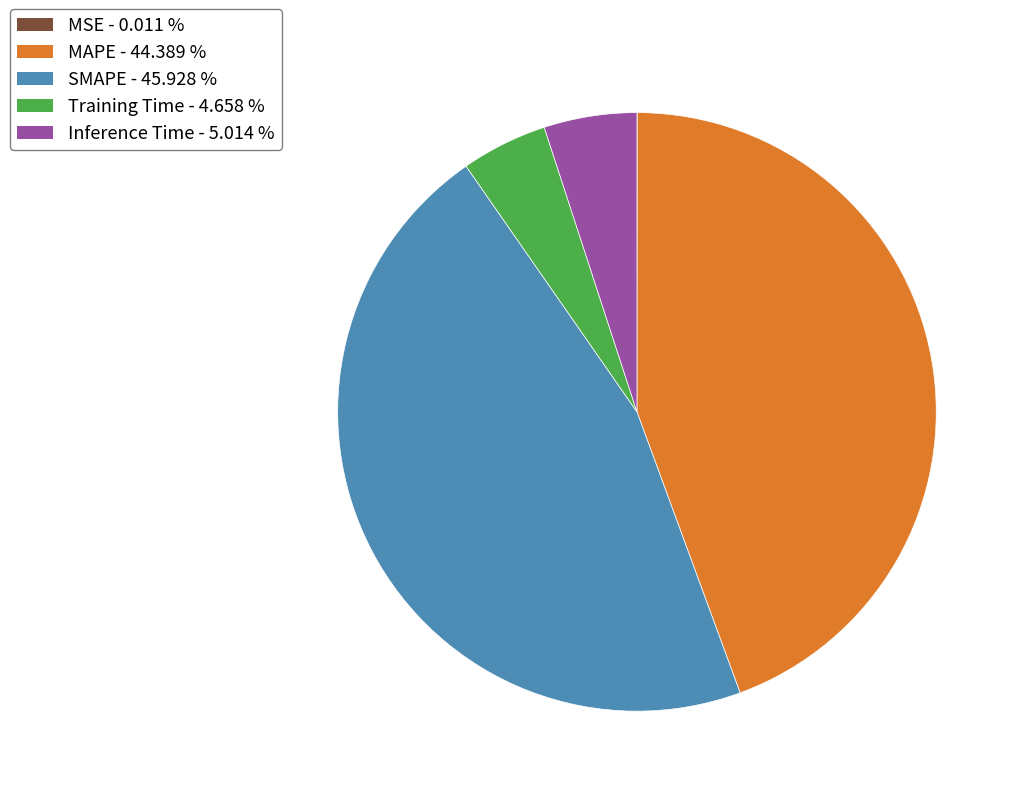

Between Training Time and SMAPE, which is larger?

SMAPE